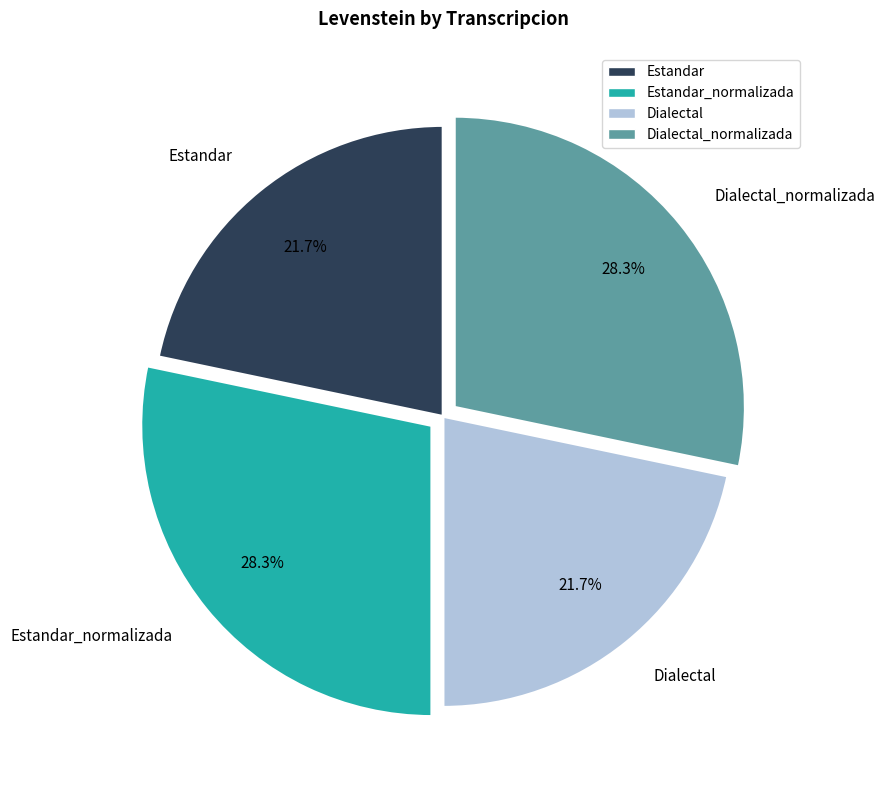

Which has a higher value, Dialectal_normalizada or Dialectal?

Dialectal_normalizada